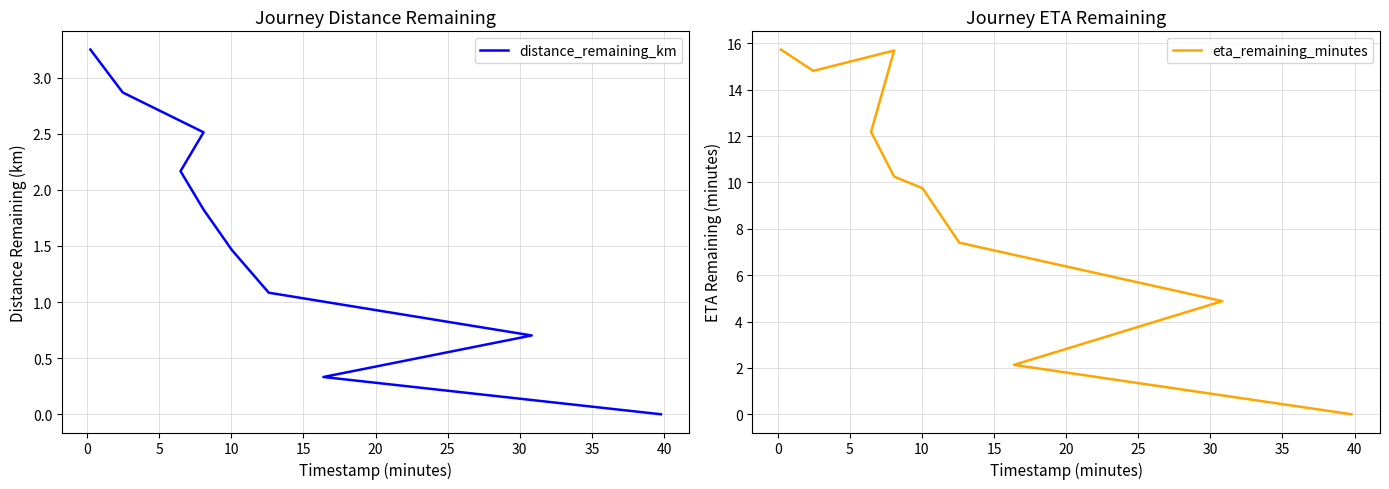

What are all the series names shown in the legend?

distance_remaining_km, eta_remaining_minutes